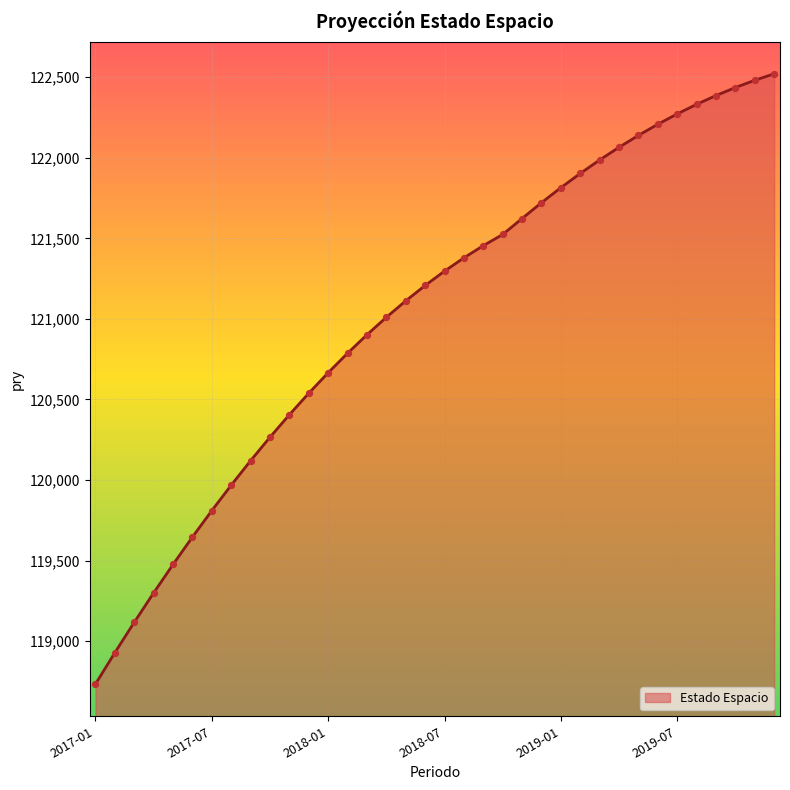

What is the greatest value displayed?

122521.1